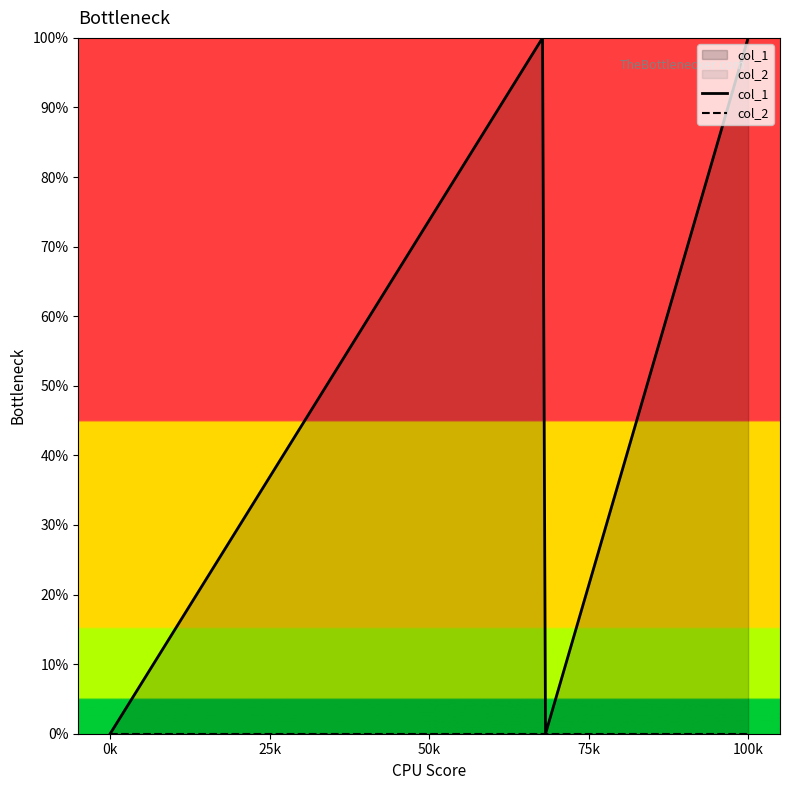

Does the chart have visible grid lines?

No